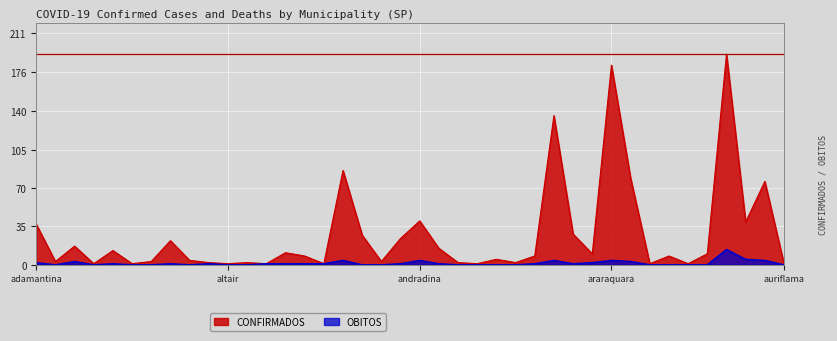

Is it true that CONFIRMADOS equals 287 at araraquara?

False